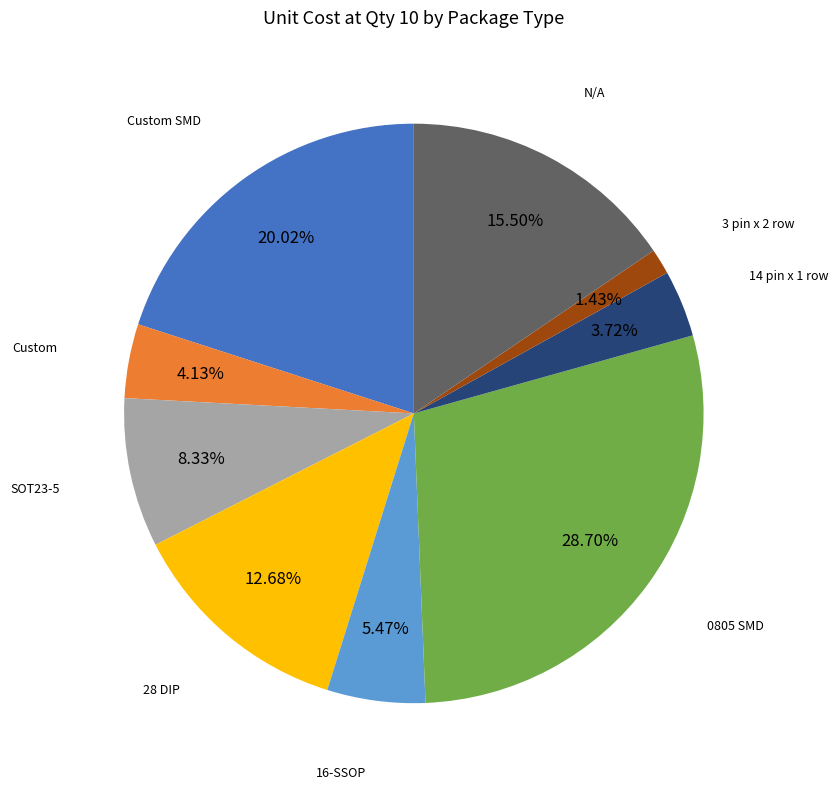

What is the largest slice in the pie chart?

0805 SMD